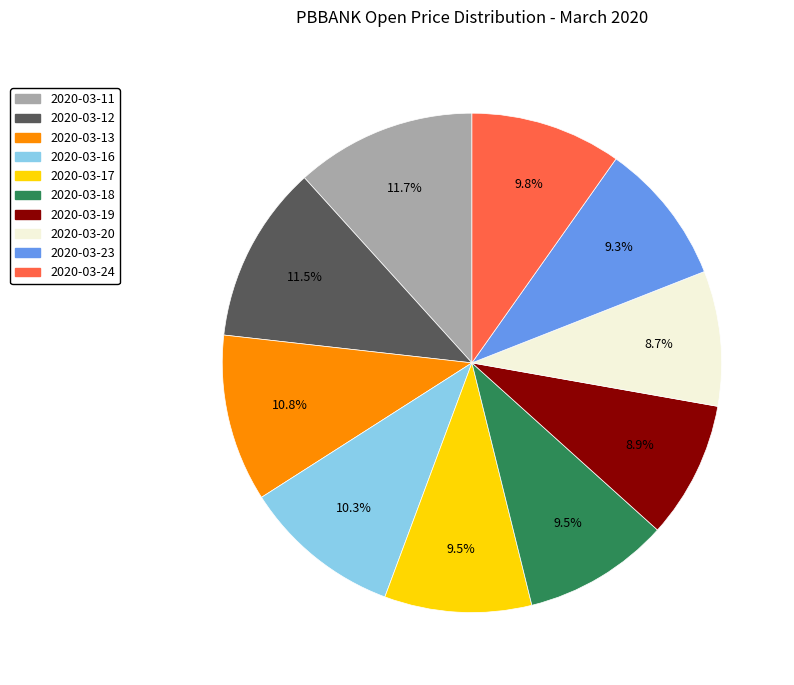

What is the ratio of the value at 2020-03-19 to the value at 2020-03-18?

0.9